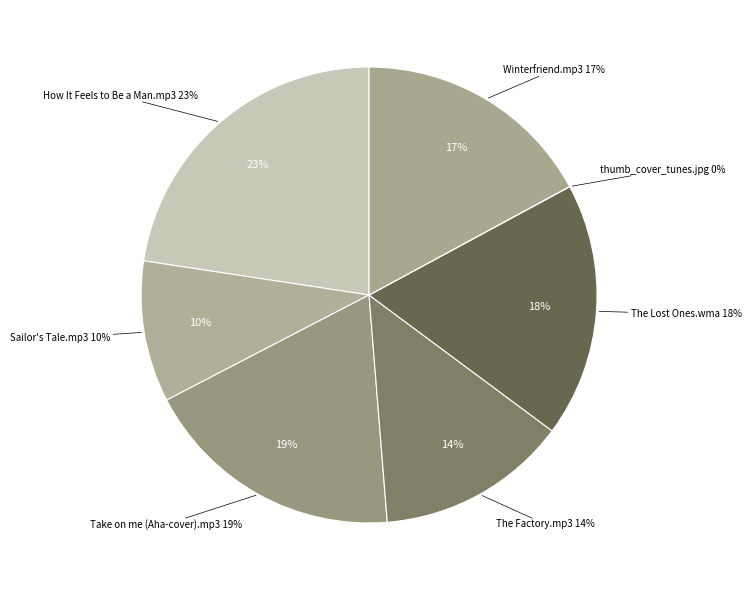

Which slice is the largest?

How It Feels to Be a Man.mp3